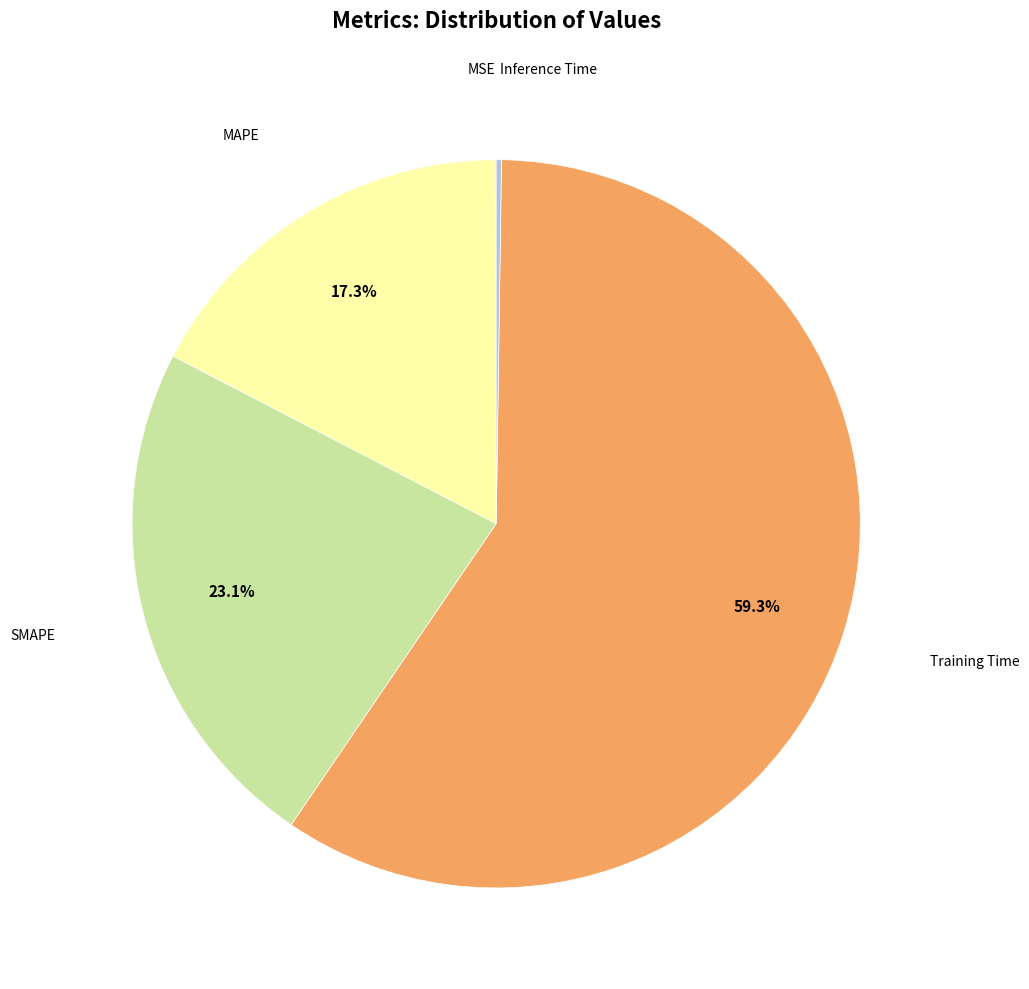

Is there any slice that represents more than half of the pie?

Yes